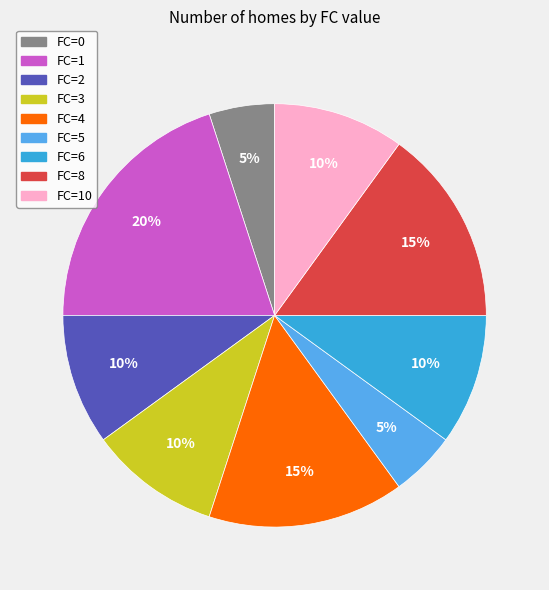

Does FC=4 represent more than half of the total?

No